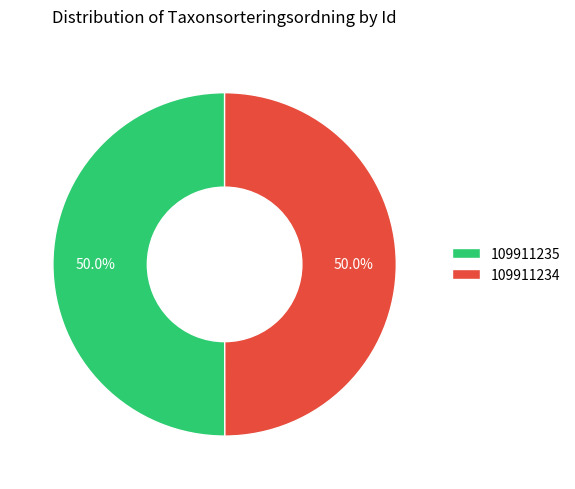

To the nearest percent, what is the combined percentage of 109911234 and 109911235?

100%